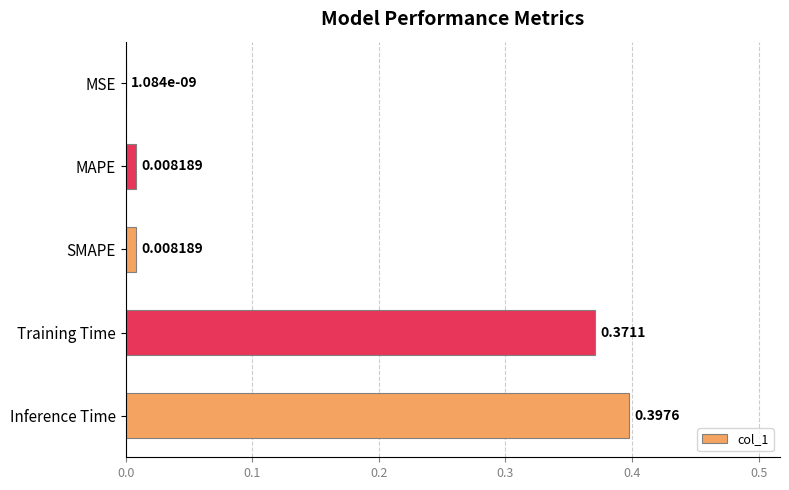

At which label is the value closest to 0?

MSE